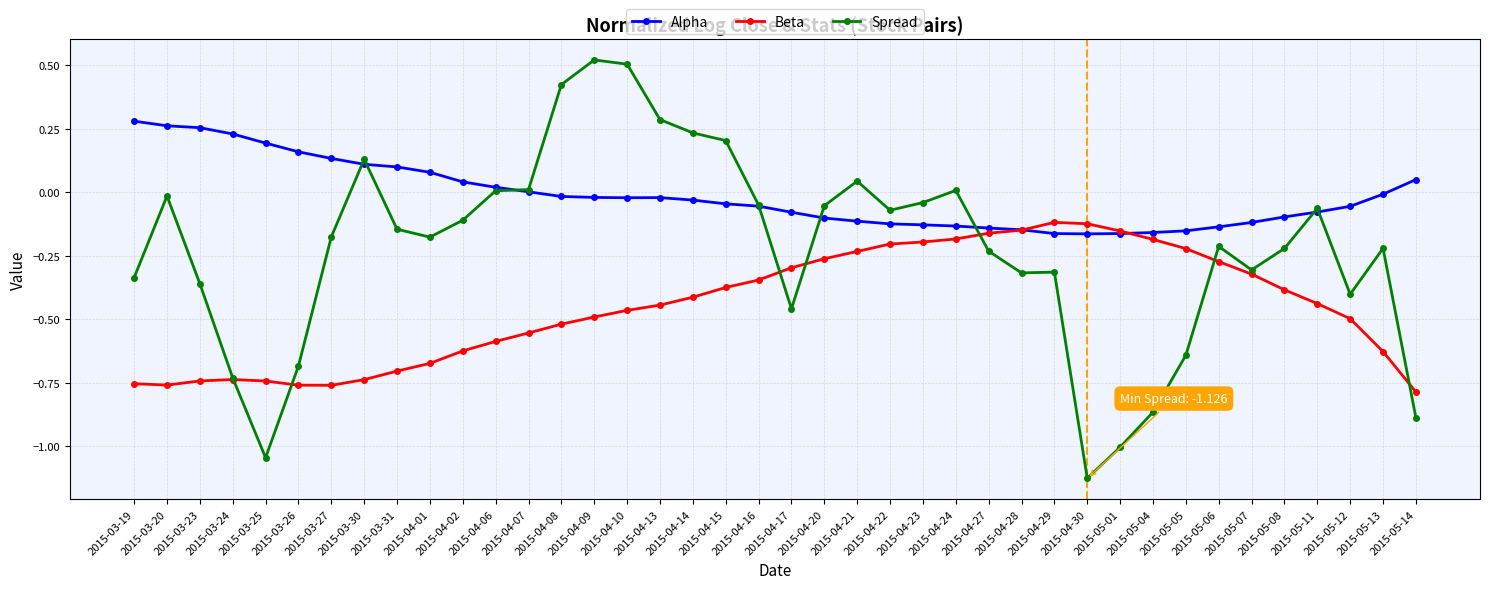

Which series has the widest spread of values?

Spread